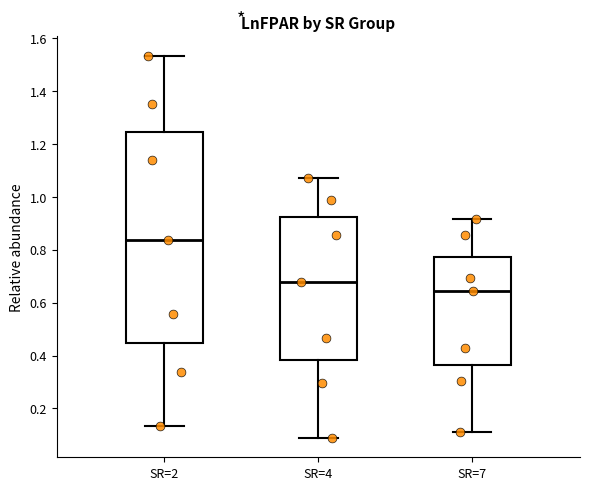

Where is the lower edge of the box for SR=4 on the y-axis? The values are not printed on the chart, so give them approximately, as read against the axis.

0.38